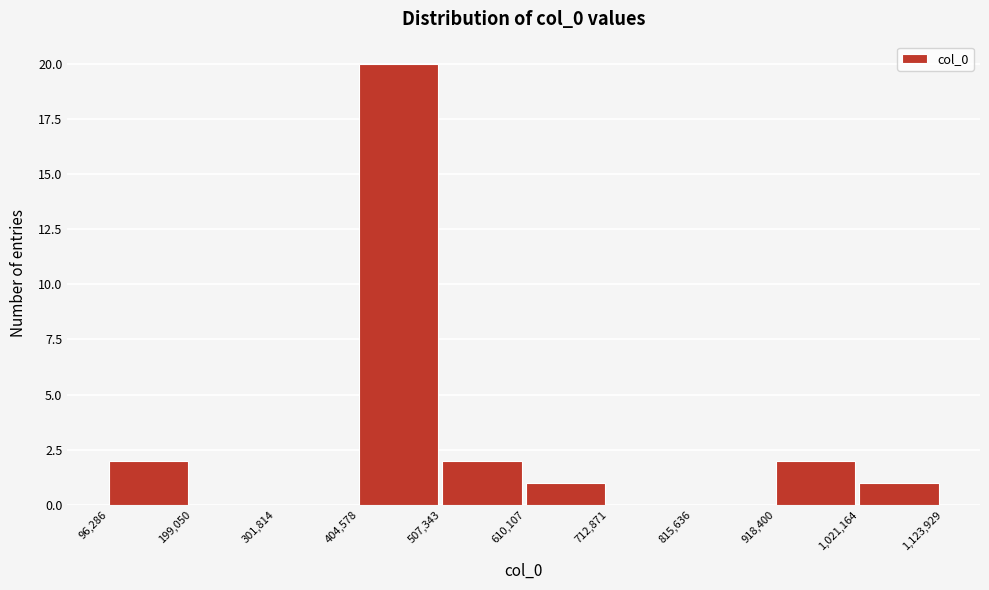

Reading left to right, list every bar in this chart as the range it spans on the x-axis followed by its height. The values are not printed on the chart, so give them approximately, as read against the axis.

96,286 to 199,050: 2
199,050 to 301,814: 0
301,814 to 404,578: 0
404,578 to 507,343: 20
507,343 to 610,107: 2
610,107 to 712,871: 1
712,871 to 815,636: 0
815,636 to 918,400: 0
918,400 to 1,021,164: 2
1,021,164 to 1,123,929: 1